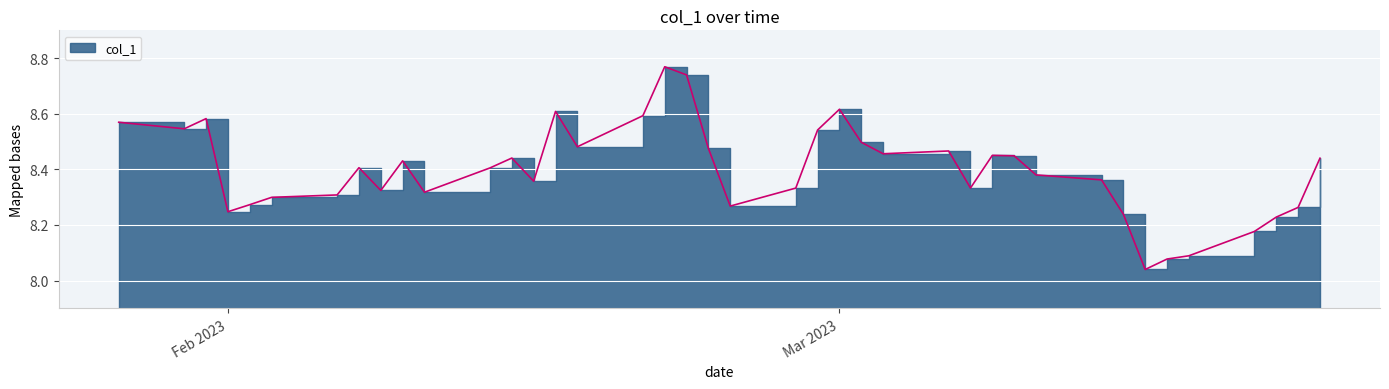

How many interior local peaks (higher than both neighbors) does the data have?

9